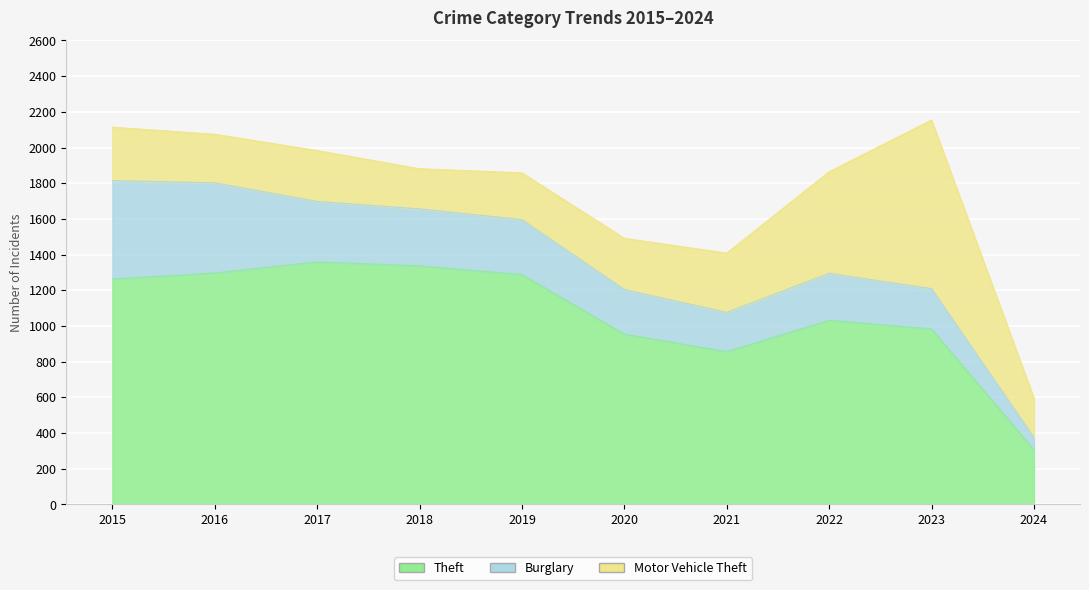

What is the sum of all Theft values?

10675